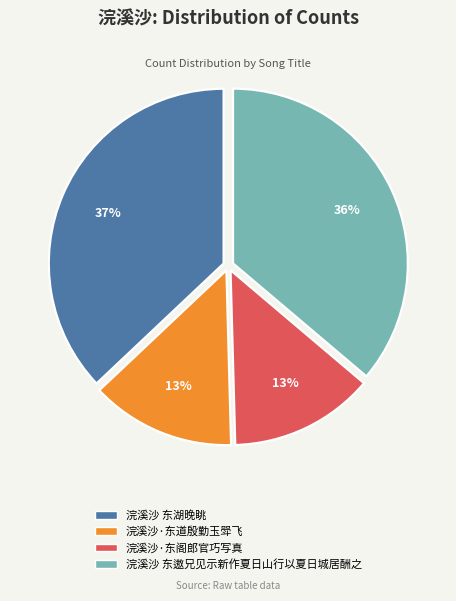

What is the ratio of the value at 浣溪沙·东道殷勤玉斝飞 to the value at 浣溪沙·东阁郎官巧写真?

1.0